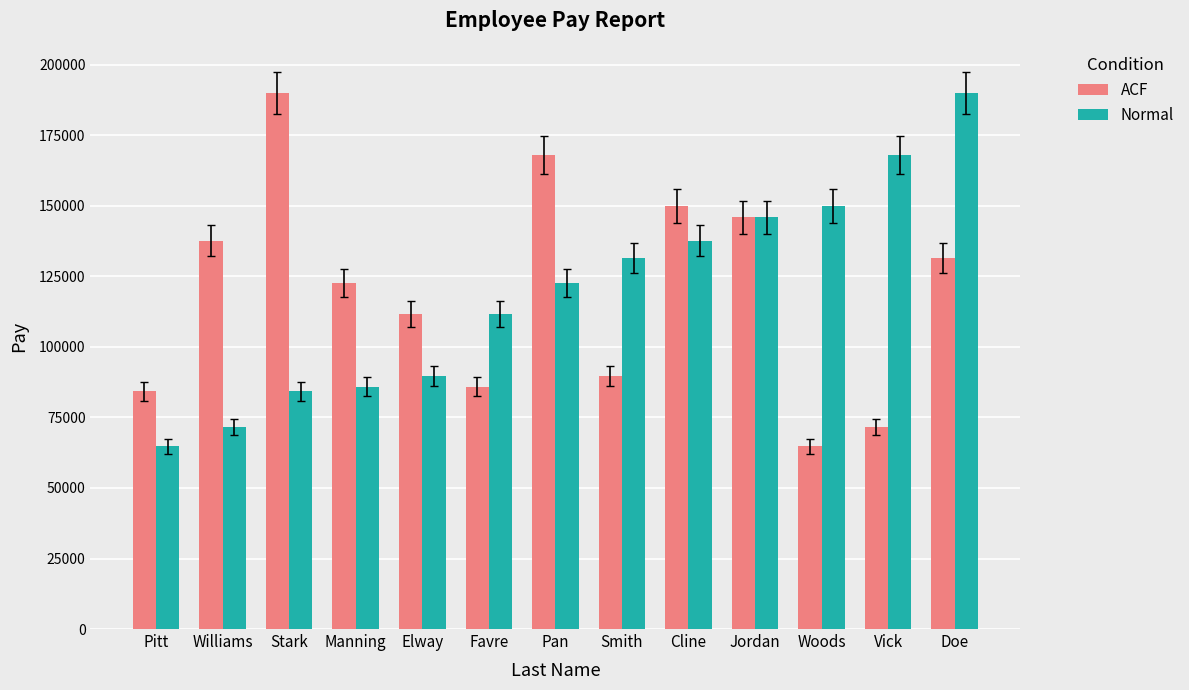

Reading left to right, extract all data points from this chart.

ACF: Pitt=84289	Williams=137670	Stark=190024	Manning=122604	Elway=111709	Favre=85931	Pan=168114	Smith=89627	Cline=149946	Jordan=145893	Woods=64757	Vick=71478	Doe=131505
Normal: Pitt=64757	Williams=71478	Stark=84289	Manning=85931	Elway=89627	Favre=111709	Pan=122604	Smith=131505	Cline=137670	Jordan=145893	Woods=149946	Vick=168114	Doe=190024